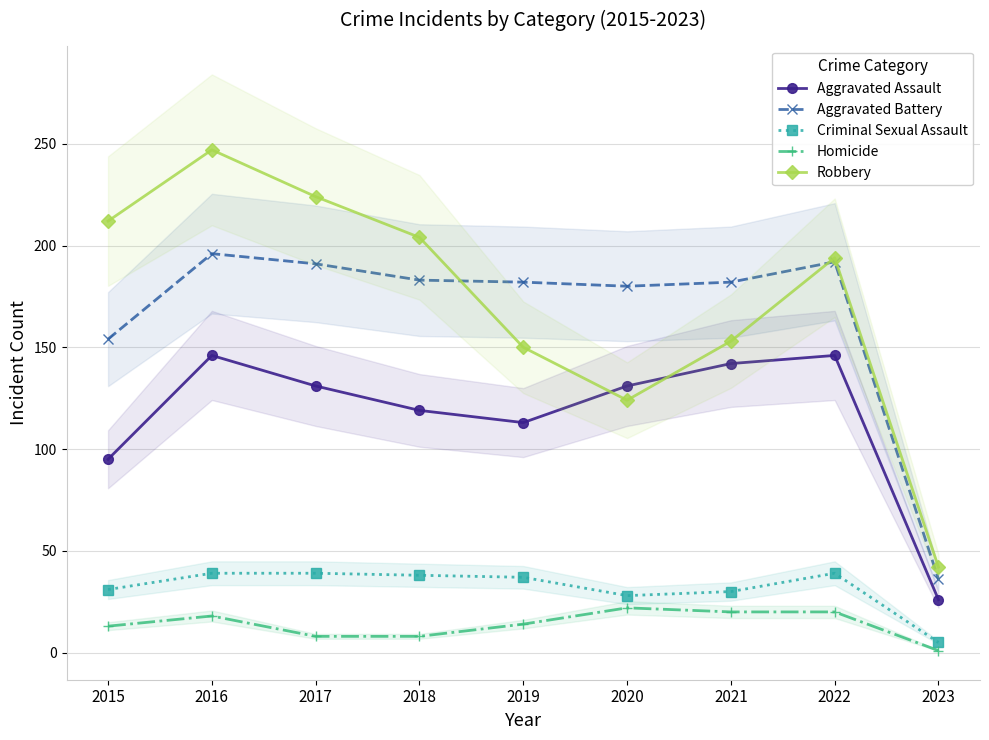

How many data points in Criminal Sexual Assault are above 37?

4